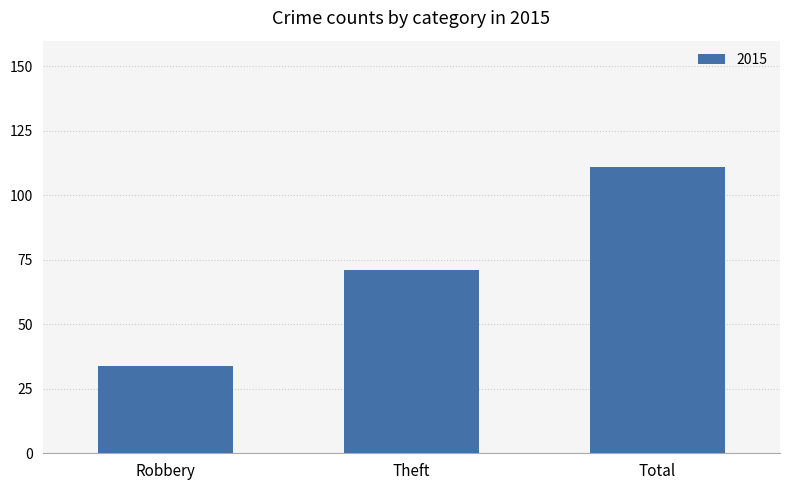

Which has a higher value, Robbery or Total?

Total